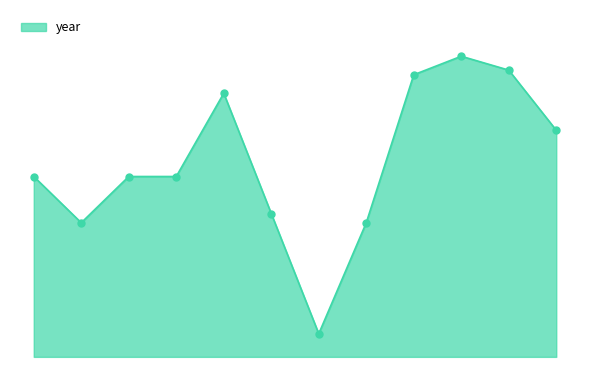

Does the chart have visible grid lines?

No